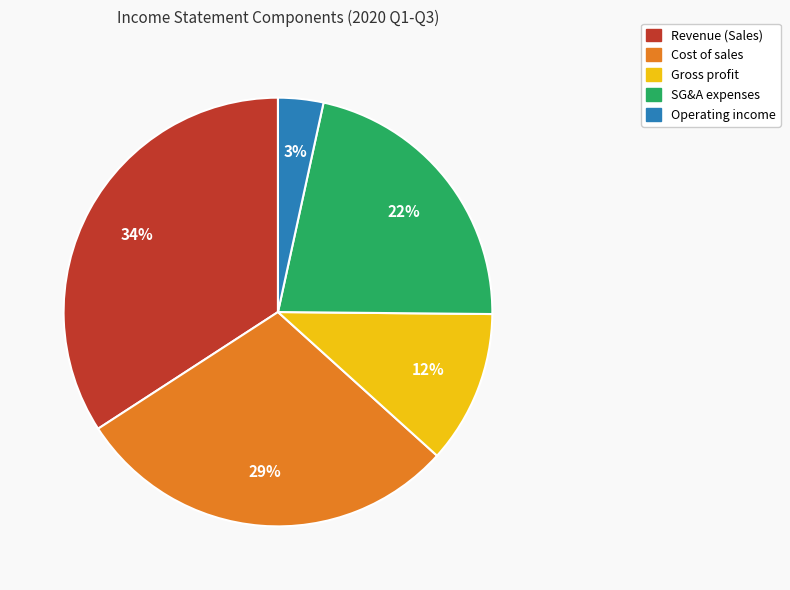

Is there any slice that represents more than half of the pie?

No